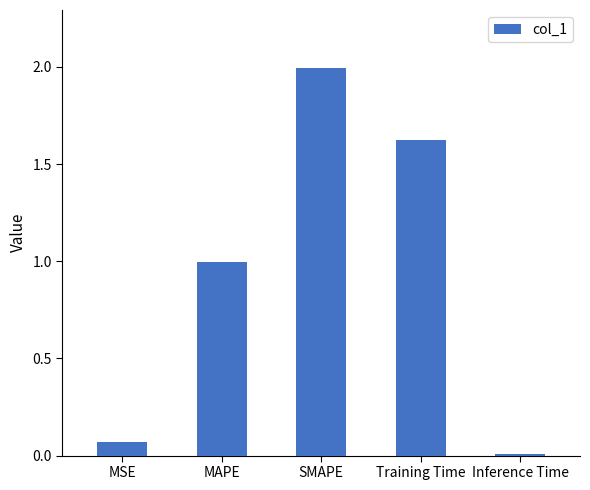

What is the label of the 2nd bar from the right?

Training Time